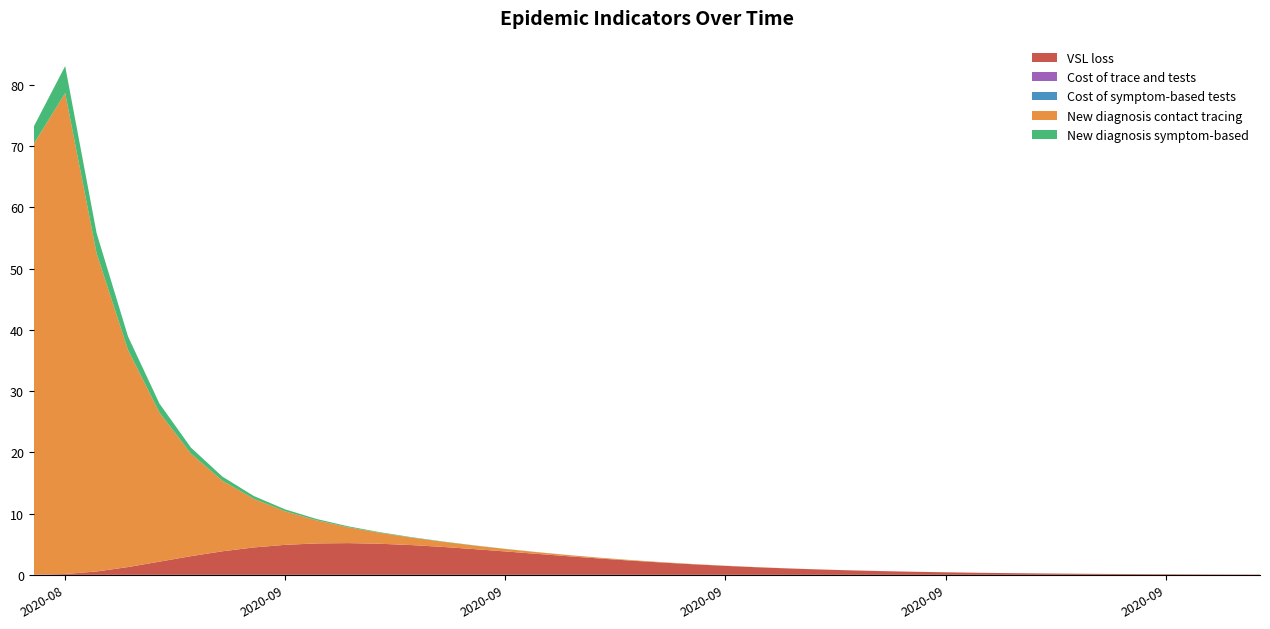

Reading left to right, what are all the values shown in this chart?

VSL loss: 2020-08-24=0.0	2020-08-25=0.1	2020-08-26=0.5	2020-08-27=1.3	2020-08-28=2.1	2020-08-29=3.0	2020-08-30=3.8	2020-08-31=4.5	2020-09-01=4.9	2020-09-02=5.1	2020-09-03=5.2	2020-09-04=5.1	2020-09-05=4.9	2020-09-06=4.6	2020-09-07=4.2	2020-09-08=3.8	2020-09-09=3.4	2020-09-10=3.0	2020-09-11=2.7	2020-09-12=2.3	2020-09-13=2.0	2020-09-14=1.7	2020-09-15=1.5	2020-09-16=1.2	2020-09-17=1.0	2020-09-18=0.9	2020-09-19=0.7	2020-09-20=0.6	2020-09-21=0.5	2020-09-22=0.4	2020-09-23=0.3	2020-09-24=0.3	2020-09-25=0.2	2020-09-26=0.2	2020-09-27=0.2	2020-09-28=0.1	2020-09-29=0.1	2020-09-30=0.1	2020-10-01=0.1	2020-10-02=0.1
Cost of trace and tests: 2020-08-24=0.0	2020-08-25=0.0	2020-08-26=0.0	2020-08-27=0.0	2020-08-28=0.0	2020-08-29=0.0	2020-08-30=0.0	2020-08-31=0.0	2020-09-01=0.0	2020-09-02=0.0	2020-09-03=0.0	2020-09-04=0.0	2020-09-05=0.0	2020-09-06=0.0	2020-09-07=0.0	2020-09-08=0.0	2020-09-09=0.0	2020-09-10=0.0	2020-09-11=0.0	2020-09-12=0.0	2020-09-13=0.0	2020-09-14=0.0	2020-09-15=0.0	2020-09-16=0.0	2020-09-17=0.0	2020-09-18=0.0	2020-09-19=0.0	2020-09-20=0.0	2020-09-21=0.0	2020-09-22=0.0	2020-09-23=0.0	2020-09-24=0.0	2020-09-25=0.0	2020-09-26=0.0	2020-09-27=0.0	2020-09-28=0.0	2020-09-29=0.0	2020-09-30=0.0	2020-10-01=0.0	2020-10-02=0.0
Cost of symptom-based tests: 2020-08-24=0.0	2020-08-25=0.0	2020-08-26=0.0	2020-08-27=0.0	2020-08-28=0.0	2020-08-29=0.0	2020-08-30=0.0	2020-08-31=0.0	2020-09-01=0.0	2020-09-02=0.0	2020-09-03=0.0	2020-09-04=0.0	2020-09-05=0.0	2020-09-06=0.0	2020-09-07=0.0	2020-09-08=0.0	2020-09-09=0.0	2020-09-10=0.0	2020-09-11=0.0	2020-09-12=0.0	2020-09-13=0.0	2020-09-14=0.0	2020-09-15=0.0	2020-09-16=0.0	2020-09-17=0.0	2020-09-18=0.0	2020-09-19=0.0	2020-09-20=0.0	2020-09-21=0.0	2020-09-22=0.0	2020-09-23=0.0	2020-09-24=0.0	2020-09-25=0.0	2020-09-26=0.0	2020-09-27=0.0	2020-09-28=0.0	2020-09-29=0.0	2020-09-30=0.0	2020-10-01=0.0	2020-10-02=0.0
New diagnosis contact tracing: 2020-08-24=70.3	2020-08-25=78.5	2020-08-26=51.9	2020-08-27=35.4	2020-08-28=24.3	2020-08-29=16.7	2020-08-30=11.5	2020-08-31=7.9	2020-09-01=5.5	2020-09-02=3.8	2020-09-03=2.6	2020-09-04=1.8	2020-09-05=1.2	2020-09-06=0.8	2020-09-07=0.6	2020-09-08=0.4	2020-09-09=0.3	2020-09-10=0.2	2020-09-11=0.1	2020-09-12=0.1	2020-09-13=0.1	2020-09-14=0.0	2020-09-15=0.0	2020-09-16=0.0	2020-09-17=0.0	2020-09-18=0.0	2020-09-19=0.0	2020-09-20=0.0	2020-09-21=0.0	2020-09-22=0.0	2020-09-23=0.0	2020-09-24=0.0	2020-09-25=0.0	2020-09-26=0.0	2020-09-27=0.0	2020-09-28=0.0	2020-09-29=0.0	2020-09-30=0.0	2020-10-01=0.0	2020-10-02=0.0
New diagnosis symptom-based: 2020-08-24=2.8	2020-08-25=4.4	2020-08-26=3.3	2020-08-27=2.2	2020-08-28=1.5	2020-08-29=1.0	2020-08-30=0.7	2020-08-31=0.5	2020-09-01=0.3	2020-09-02=0.2	2020-09-03=0.1	2020-09-04=0.1	2020-09-05=0.1	2020-09-06=0.0	2020-09-07=0.0	2020-09-08=0.0	2020-09-09=0.0	2020-09-10=0.0	2020-09-11=0.0	2020-09-12=0.0	2020-09-13=0.0	2020-09-14=0.0	2020-09-15=0.0	2020-09-16=0.0	2020-09-17=0.0	2020-09-18=0.0	2020-09-19=0.0	2020-09-20=0.0	2020-09-21=0.0	2020-09-22=0.0	2020-09-23=0.0	2020-09-24=0.0	2020-09-25=0.0	2020-09-26=0.0	2020-09-27=0.0	2020-09-28=0.0	2020-09-29=0.0	2020-09-30=0.0	2020-10-01=0.0	2020-10-02=0.0